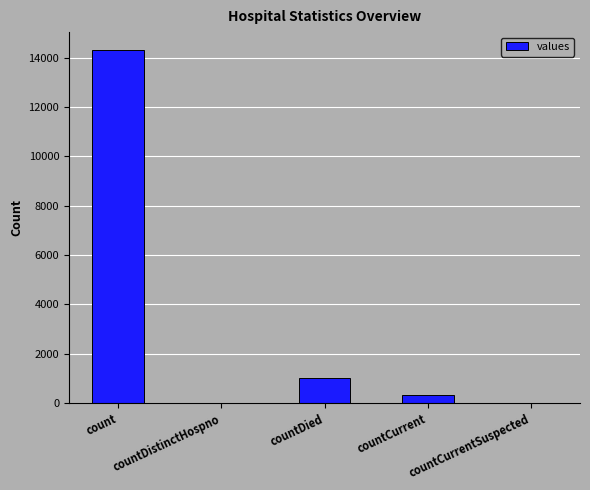

Between countDied and count, which is larger?

count